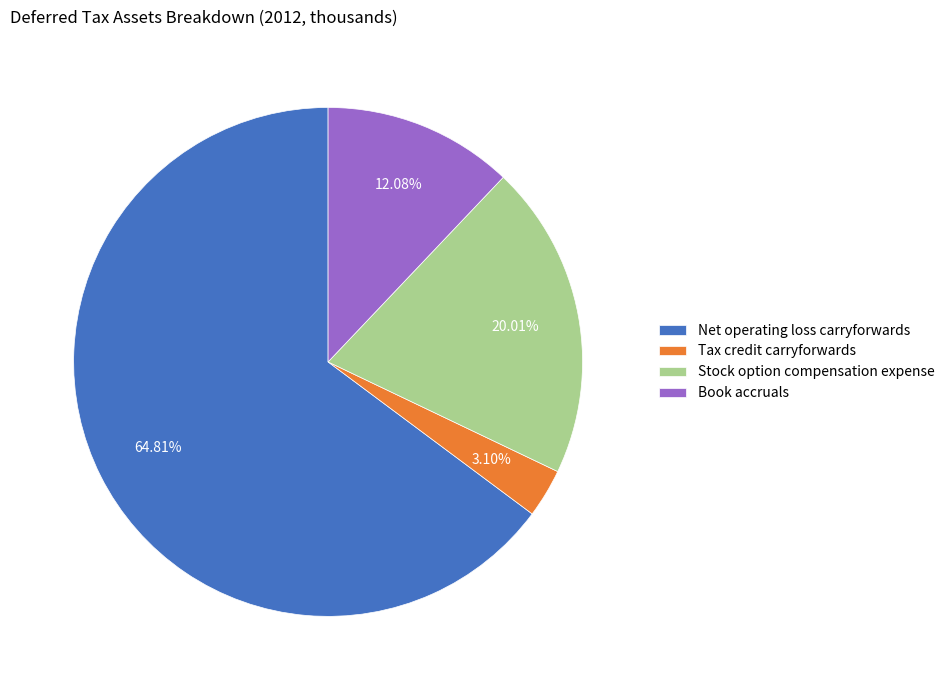

To the nearest percent, what is the difference between the Book accruals and Tax credit carryforwards slice percentages?

9%